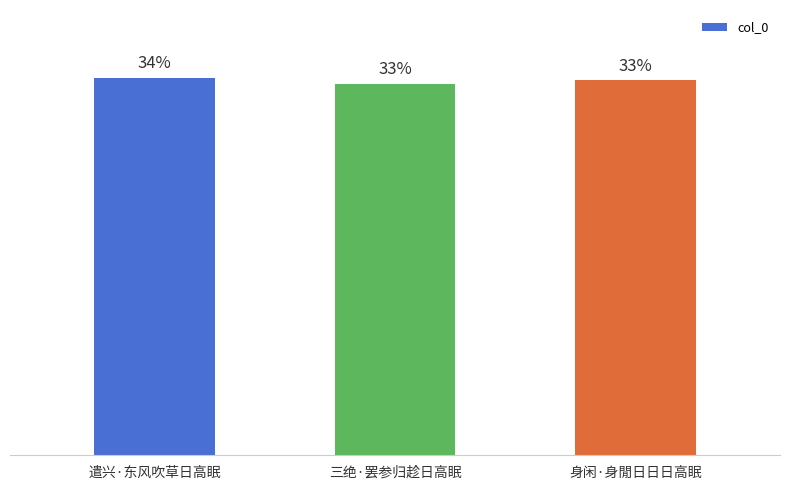

Does the chart contain any negative values?

No